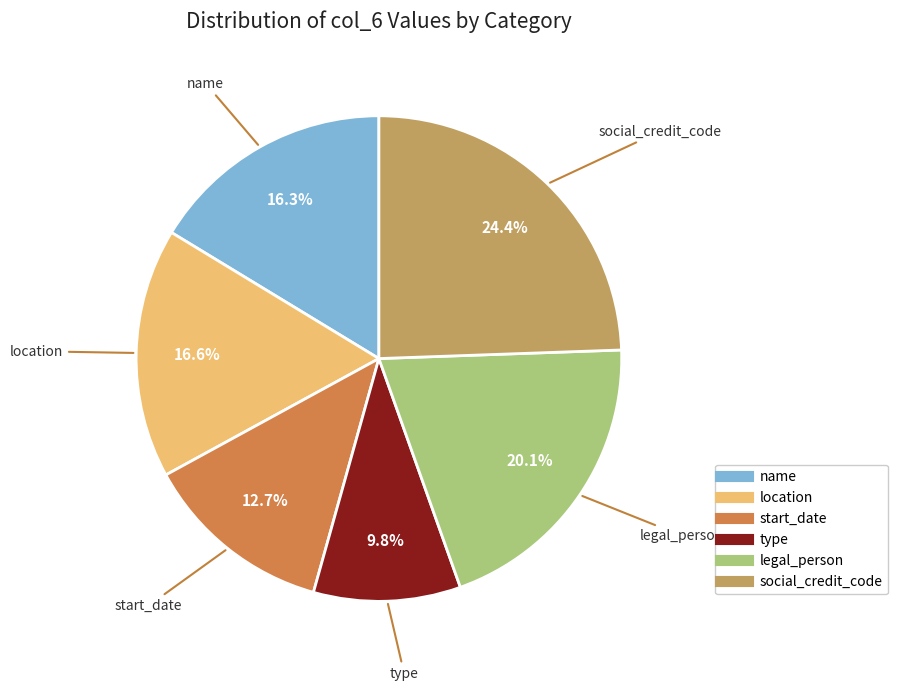

To the nearest percent, what is the difference between the start_date and legal_person slice percentages?

7%